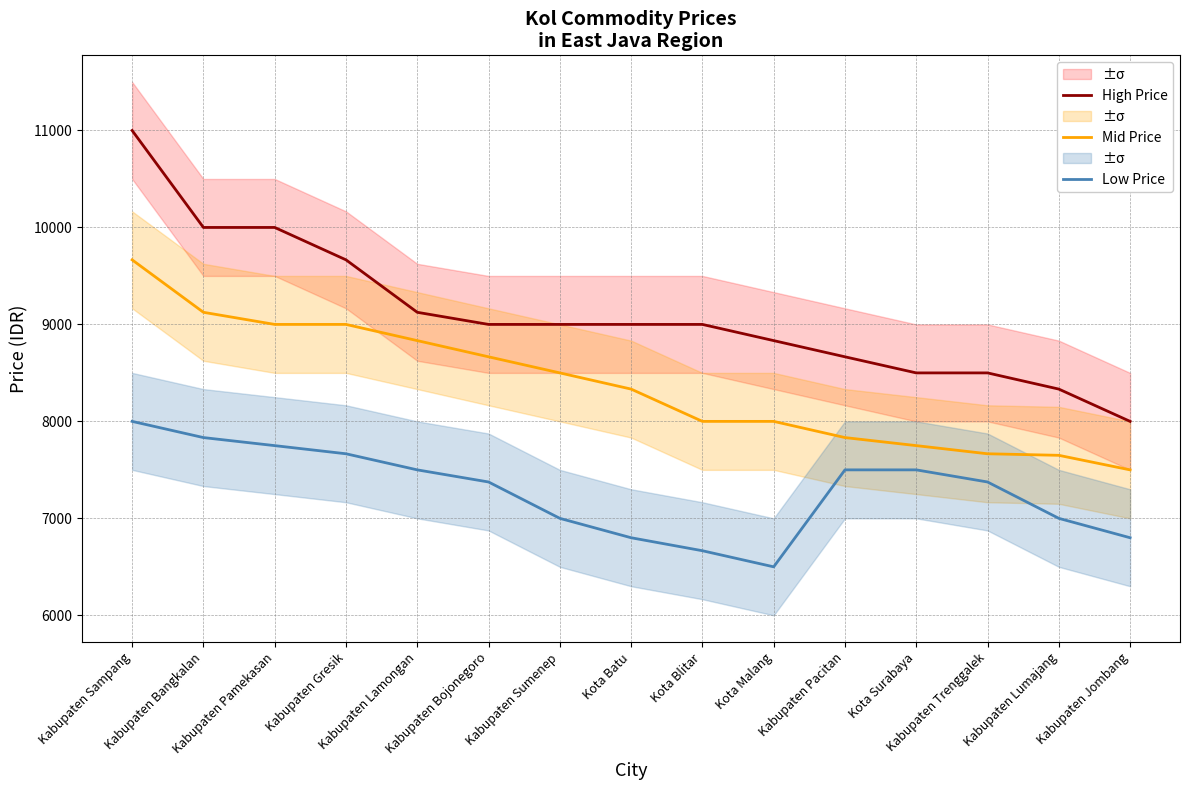

What is the sum of the High Price values at Kabupaten Sampang and Kota Surabaya?

19500